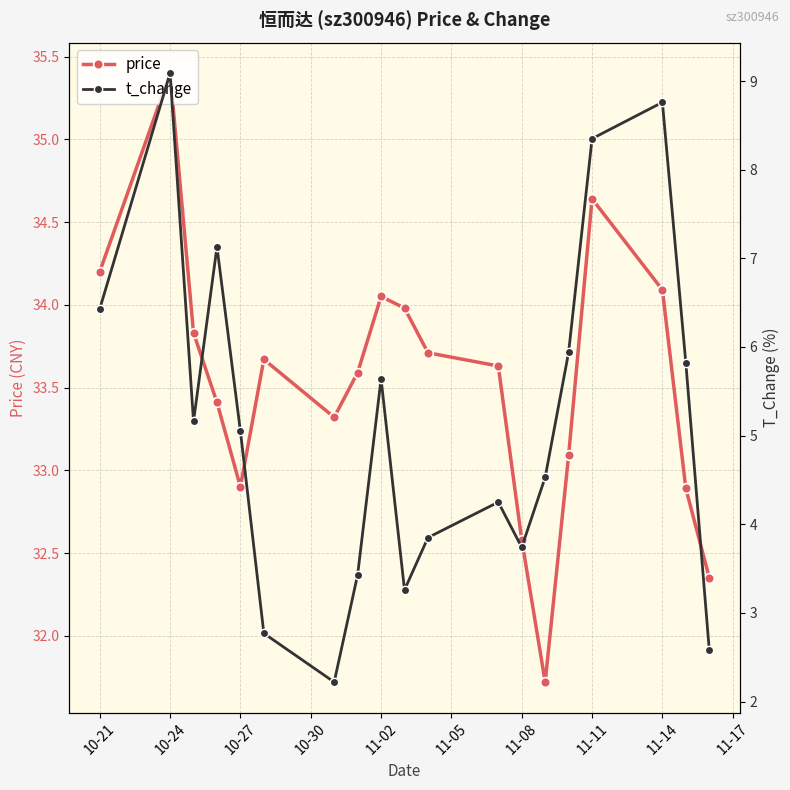

List the series in order of their peak value, highest first.

price, t_change